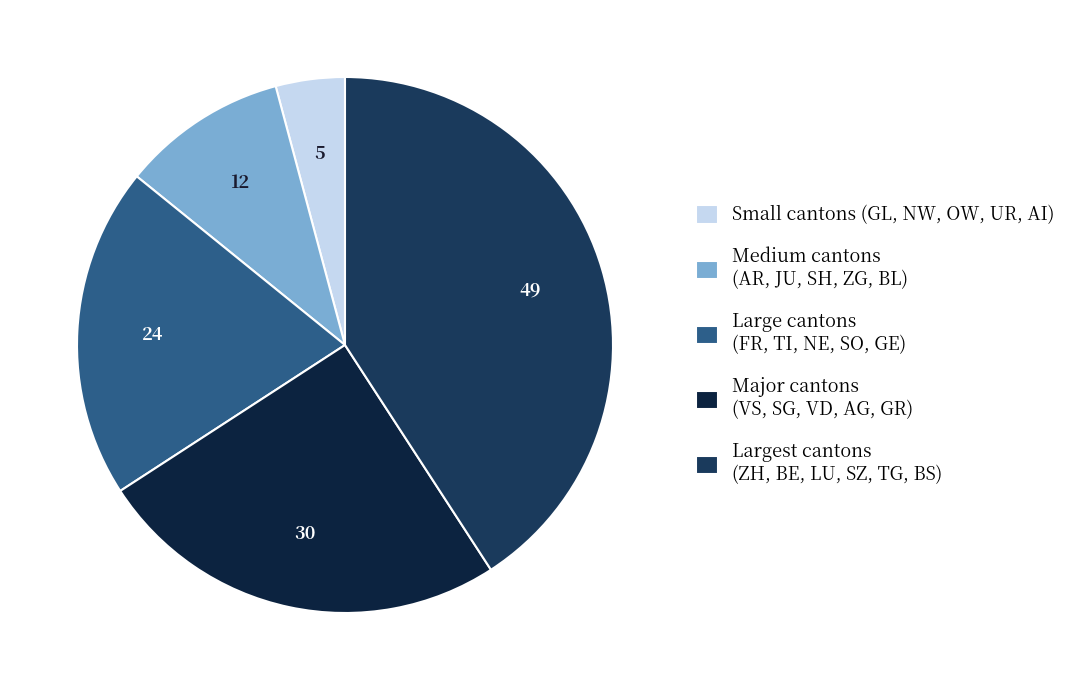

How many slices are in this pie chart?

5